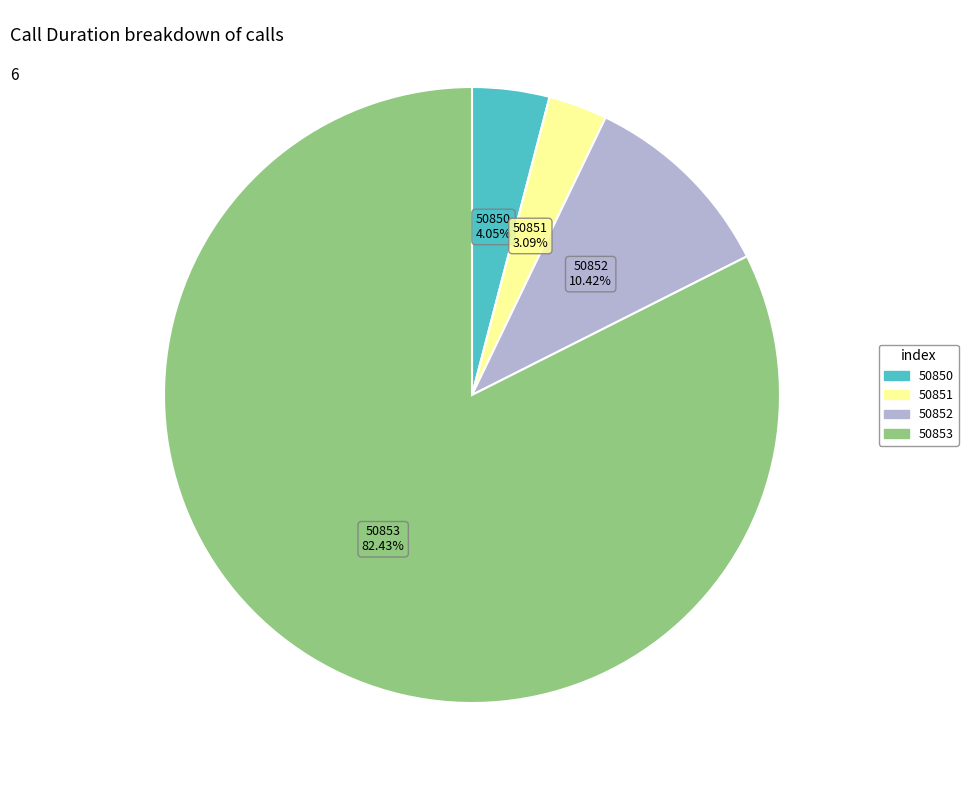

How many segments does this pie chart have?

4